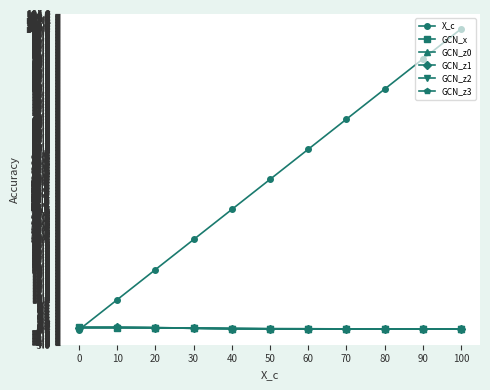

True or false: GCN_z1 has a value of 0.4 at 40.

True